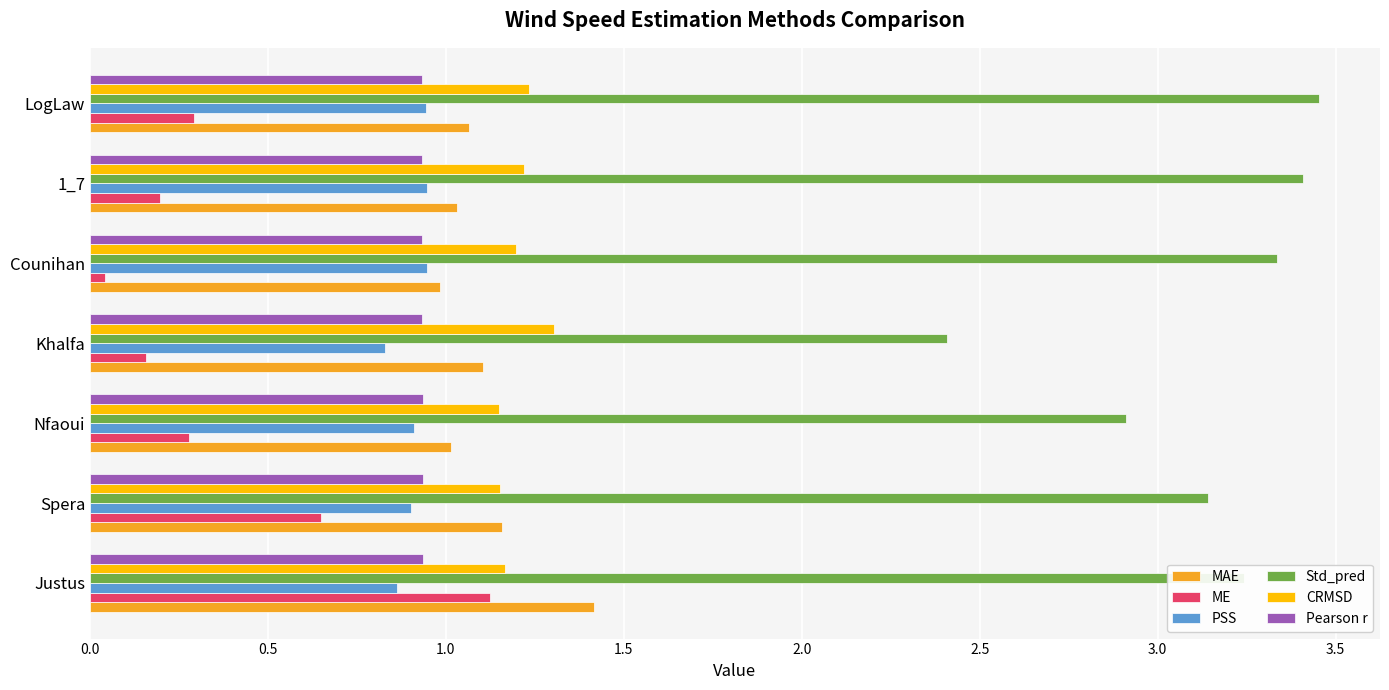

What are all the series names shown in the legend?

MAE, ME, PSS, Std_pred, CRMSD, Pearson r